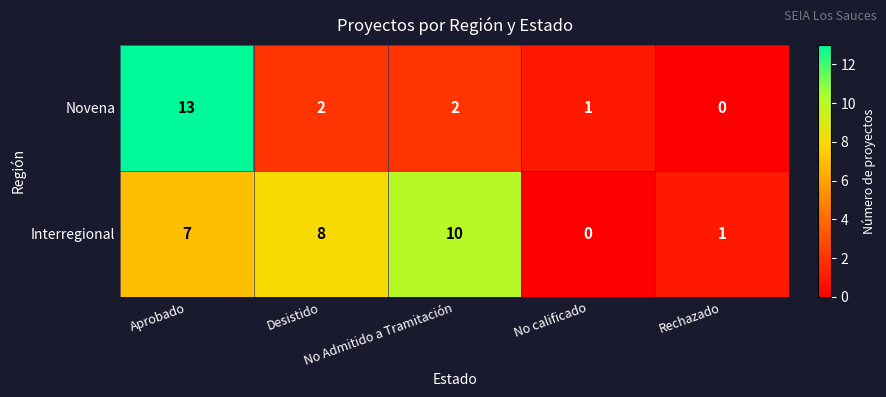

At Aprobado, list the series in order from largest to smallest.

Novena, Interregional